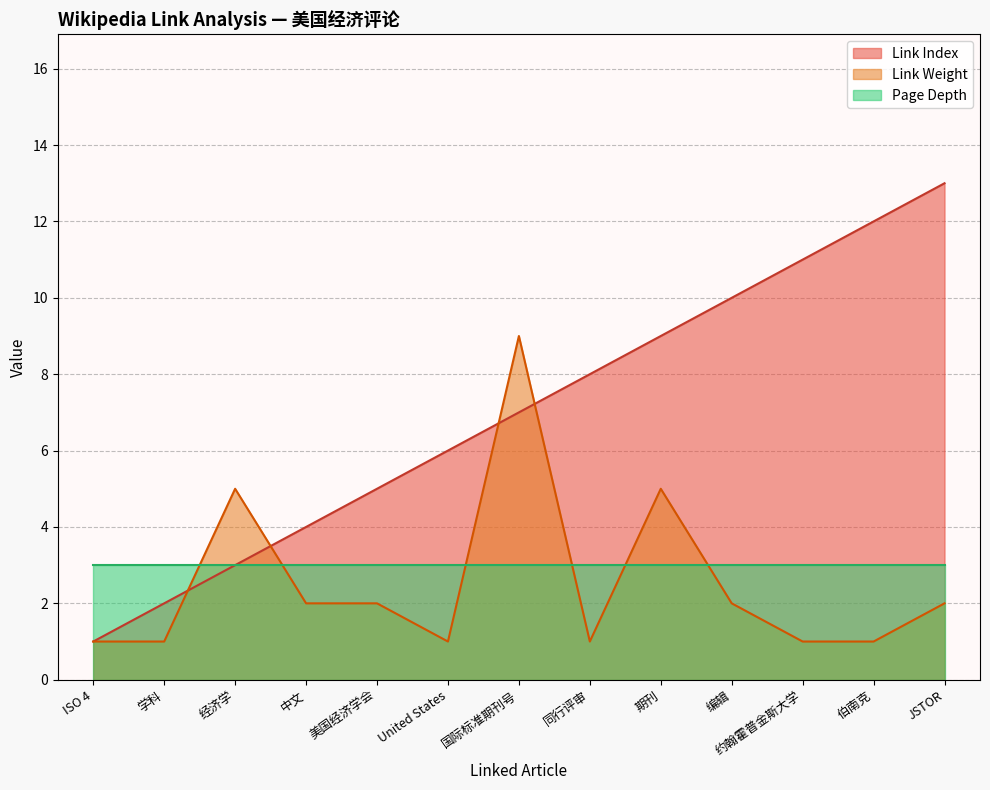

True or false: Link Index has more than 1 interior local peaks.

False